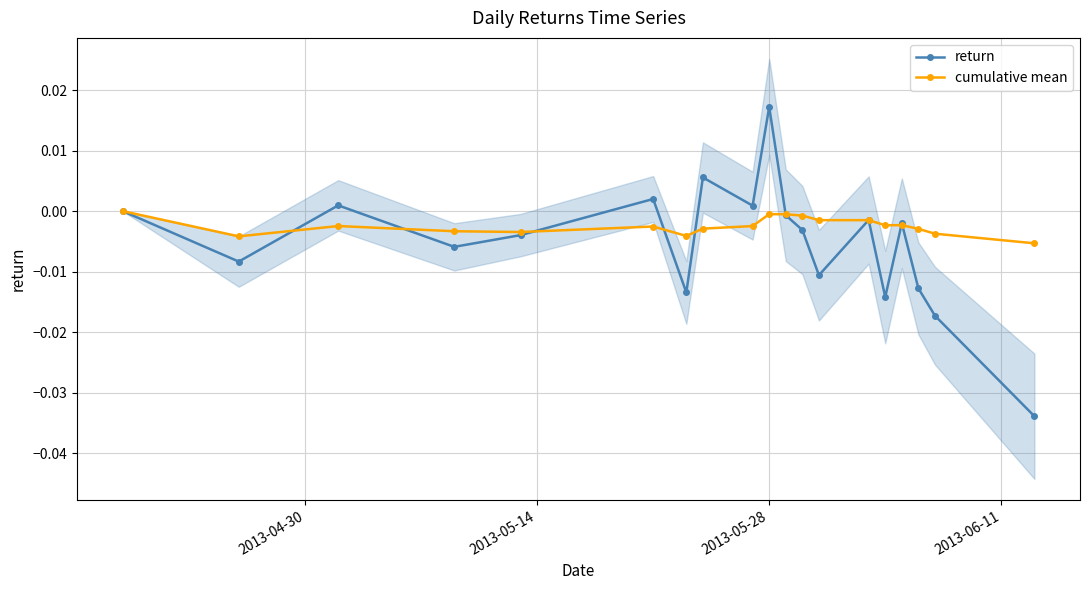

How many data points in cumulative mean are less than 0?

18